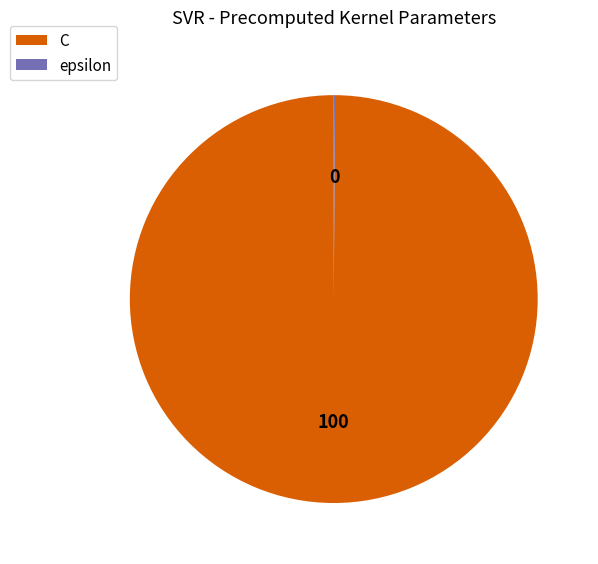

Is there a majority slice in this chart?

Yes